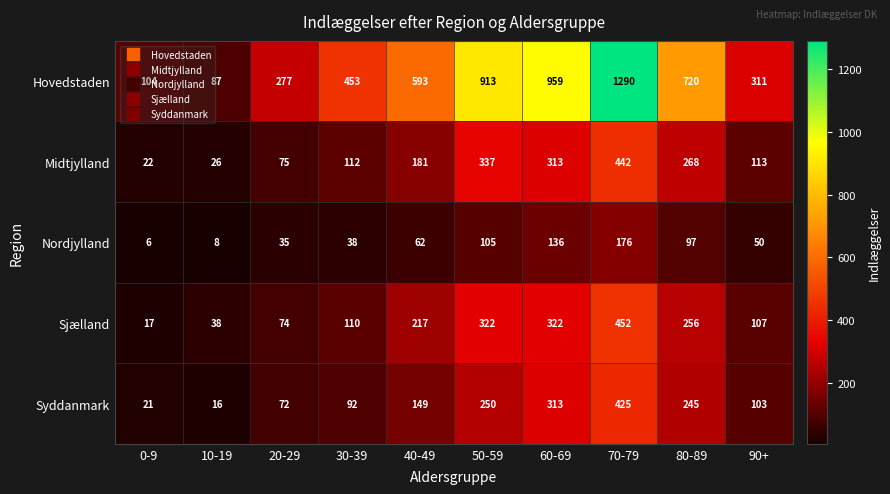

What is the smallest value displayed?

6